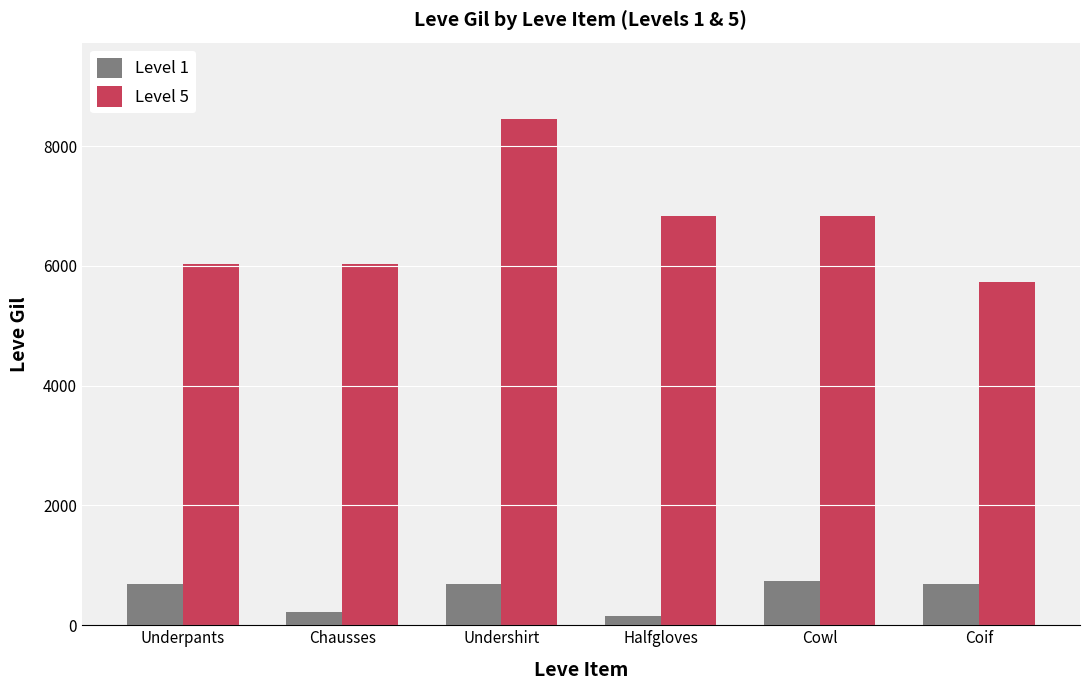

Which series changed the most between Chausses and Undershirt?

Level 5